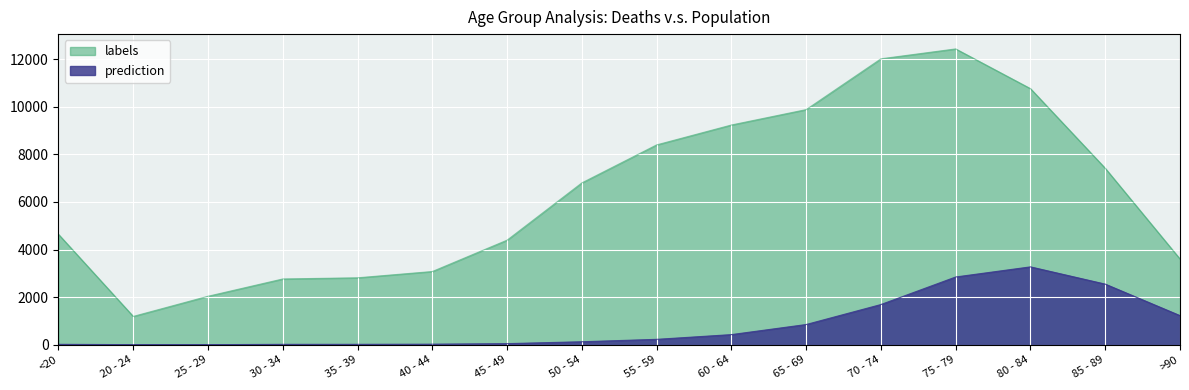

Between 30 - 34 and 85 - 89, which is larger?

85 - 89